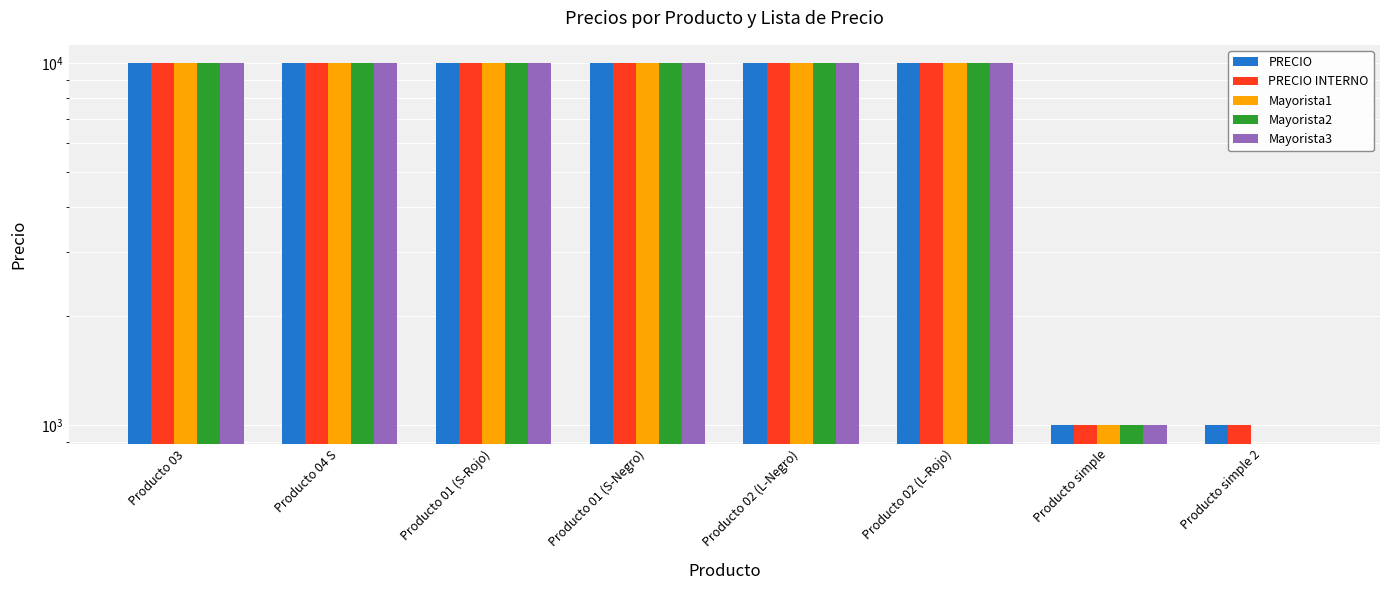

The PRECIO series shows 10000 at Producto 02 (L-Negro). True or false?

True